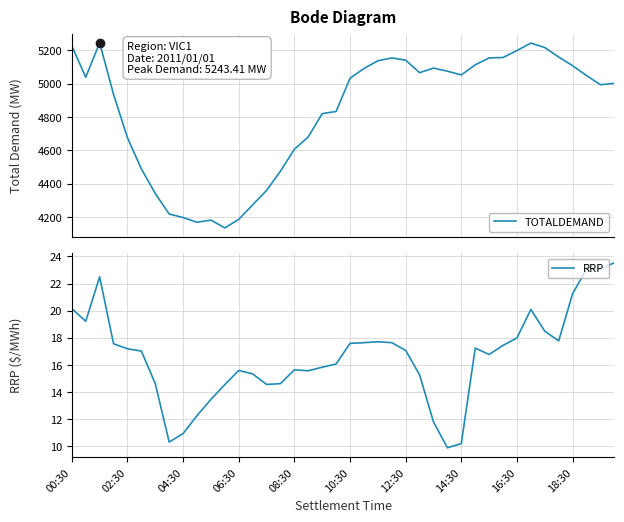

What is the lowest value of the TOTALDEMAND series?

4134.2